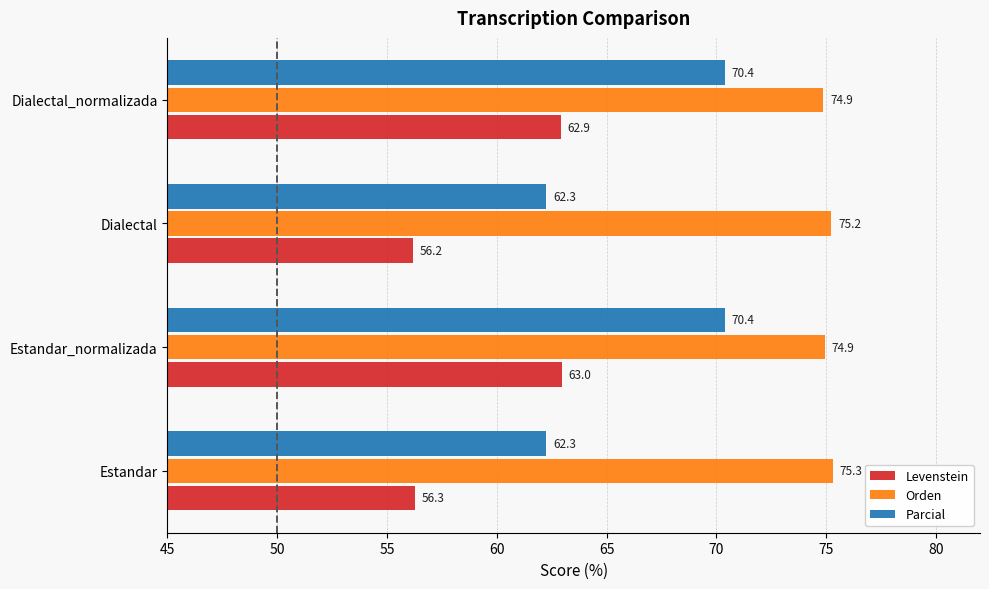

List the series in order of their peak value, lowest first.

Levenstein, Parcial, Orden